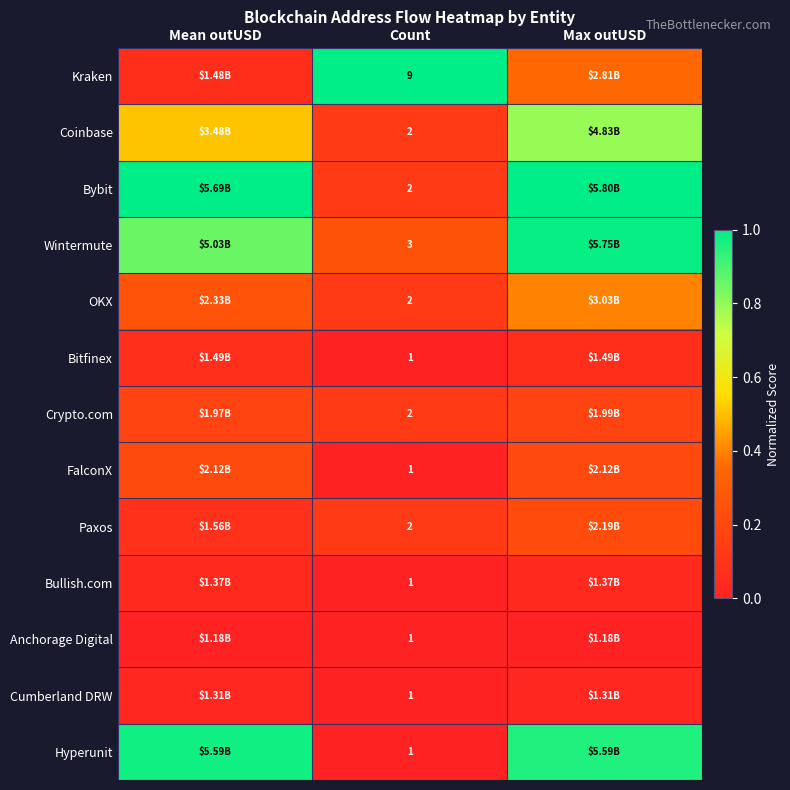

At which label does FalconX reach its minimum?

Count